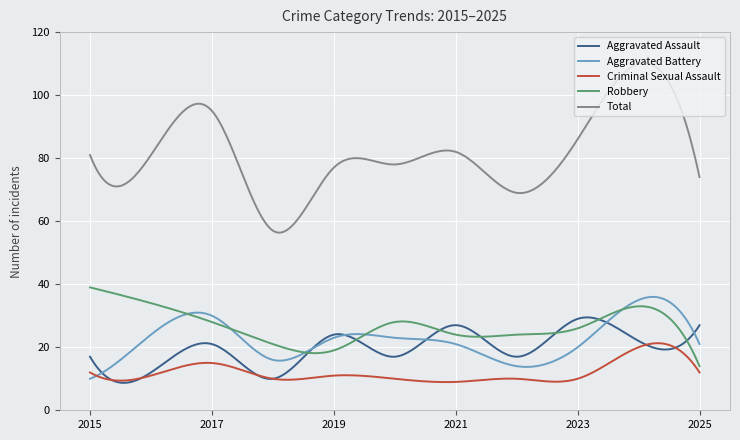

What is the average value of the Criminal Sexual Assault series?

12.0